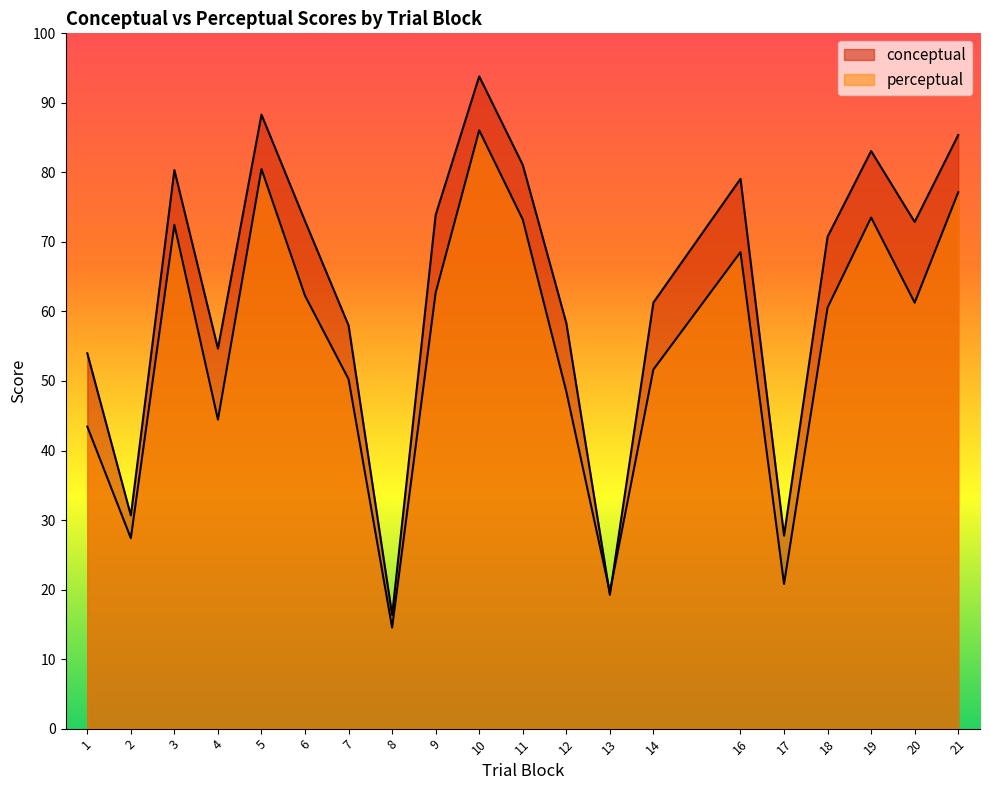

What is the total value across all series at 2?

58.0